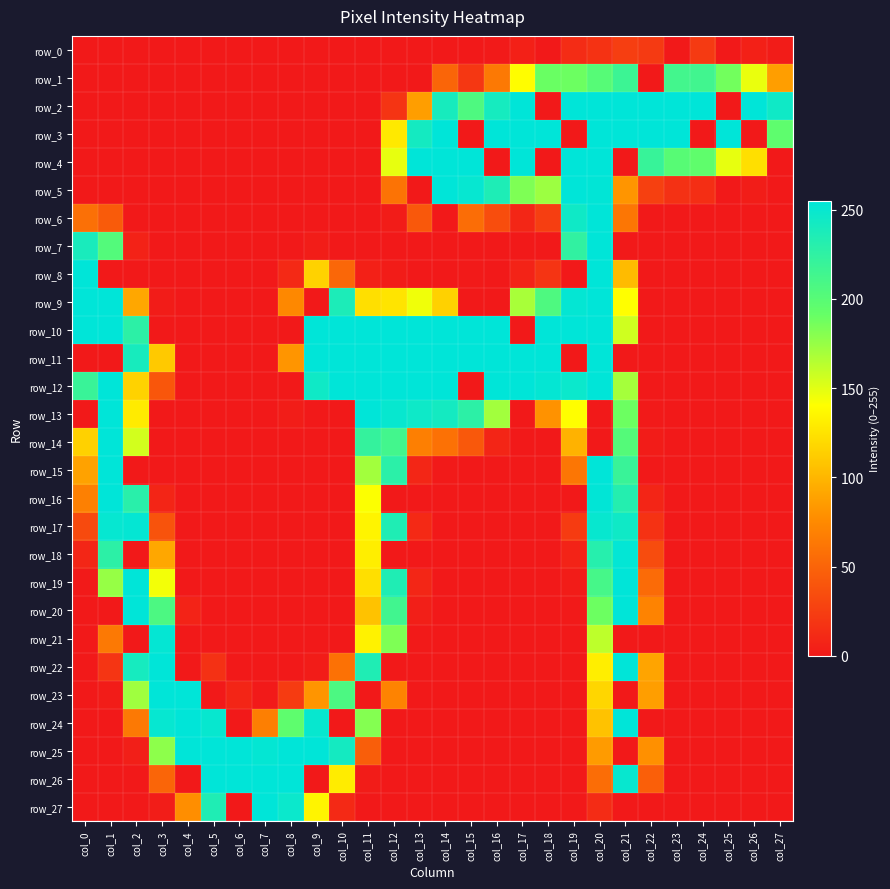

What is the total value across all series at col_10?

1703